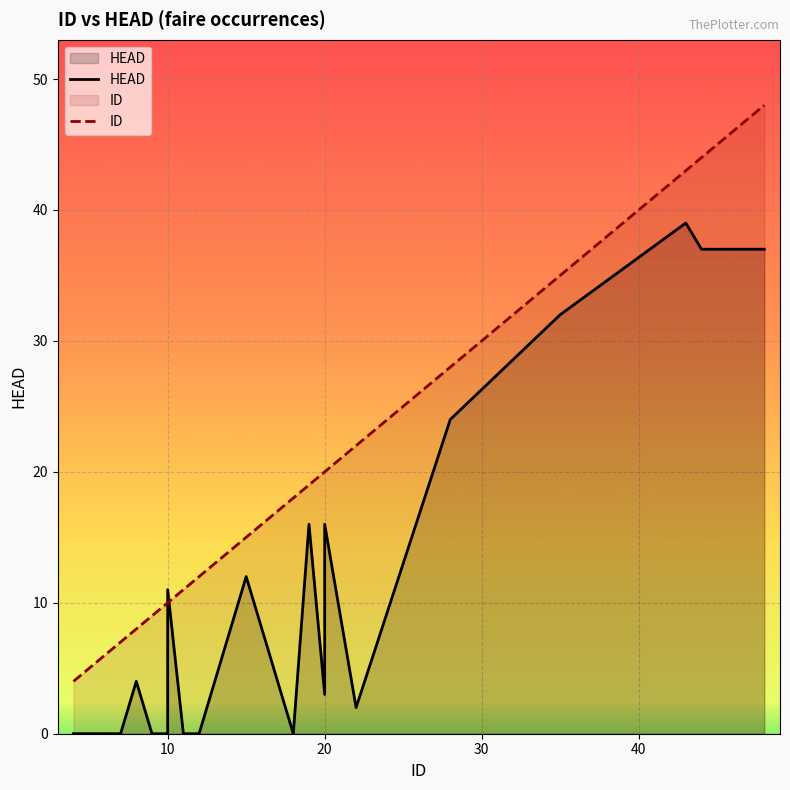

How many lines are shown in the chart?

2